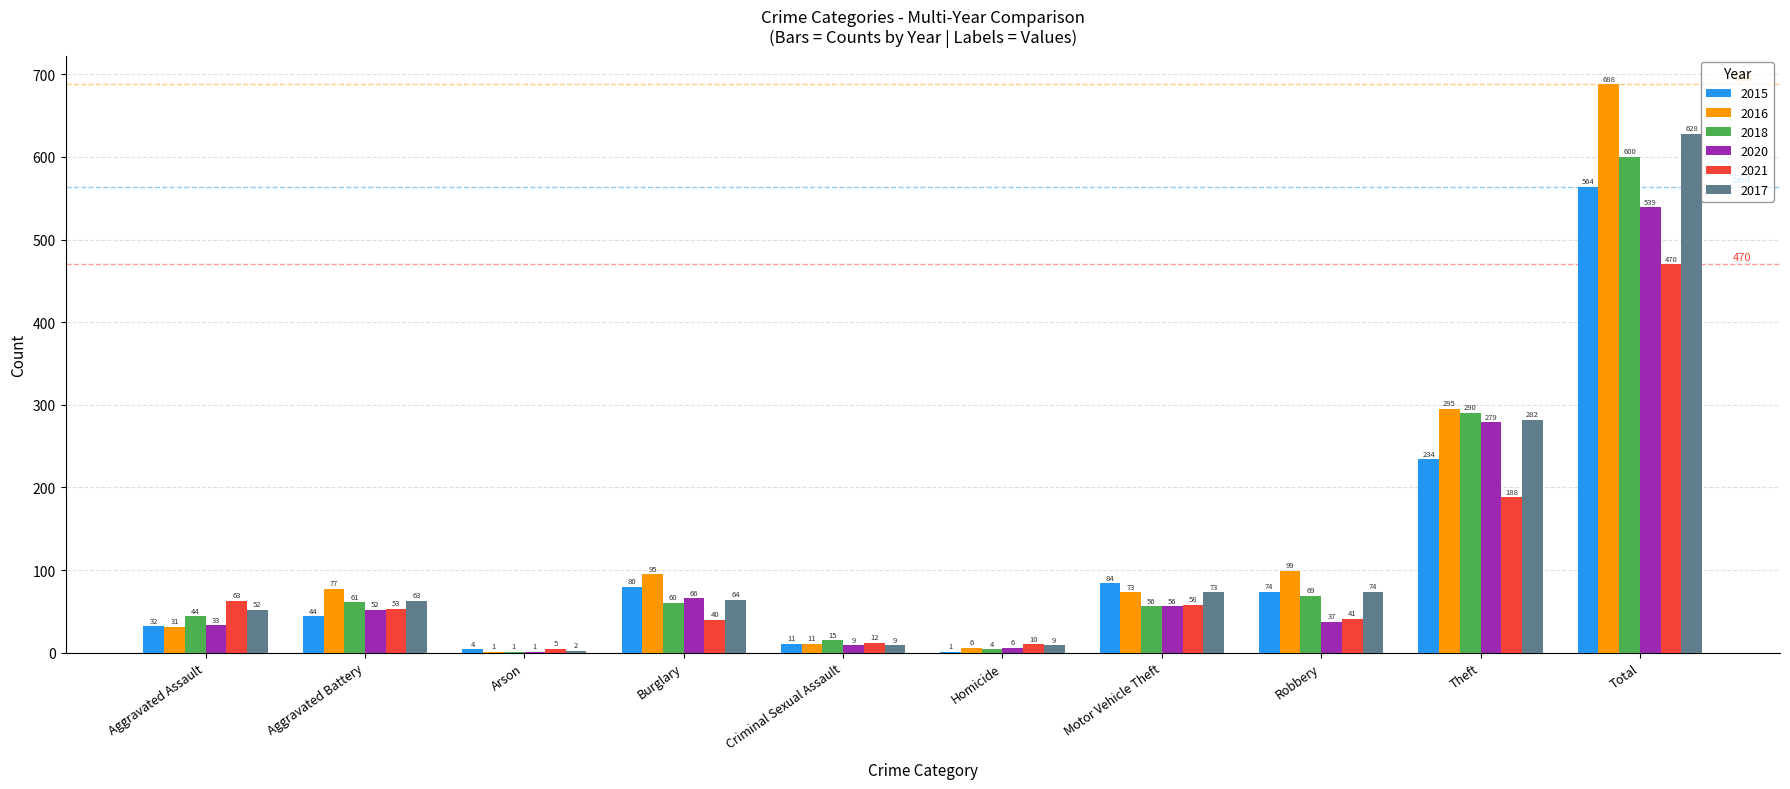

What is the sum of the 2018 values at Criminal Sexual Assault and Theft?

305